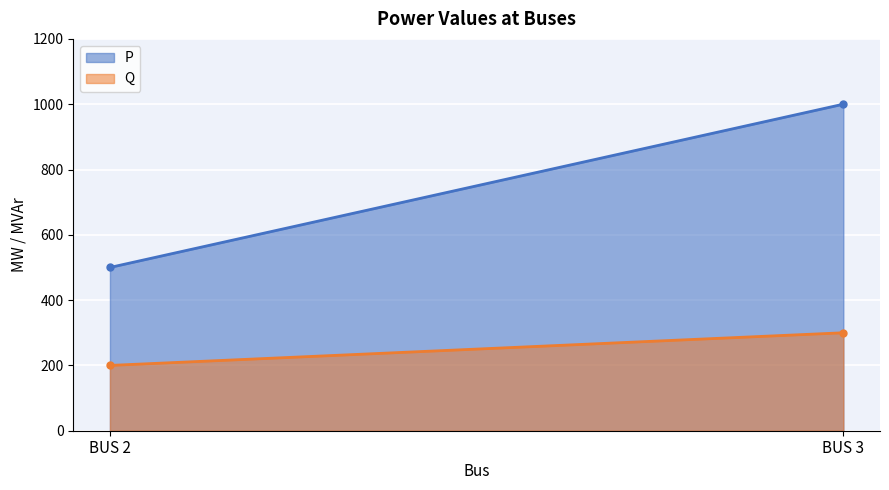

Is the value of Q at BUS 2 greater than the value of P at BUS 3?

No